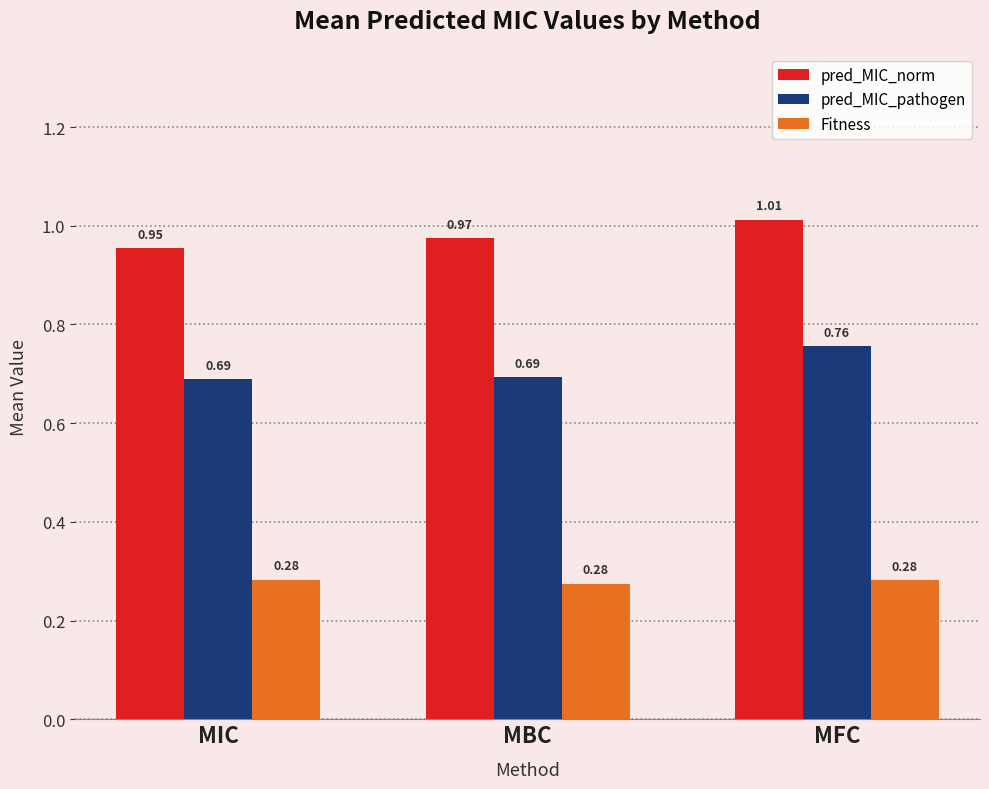

Rank the series at MFC from highest to lowest value.

pred_MIC_norm, pred_MIC_pathogen, Fitness